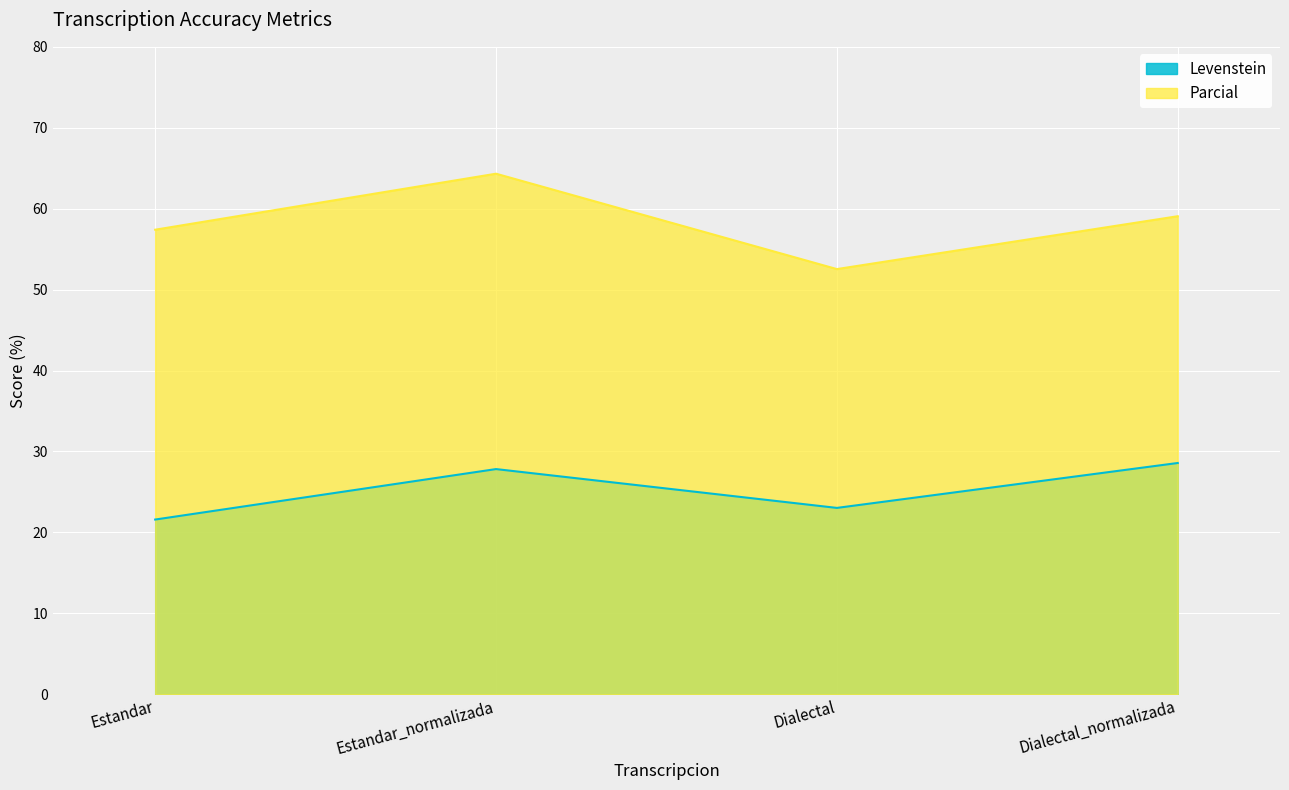

At which label is Parcial closest to 58?

Estandar